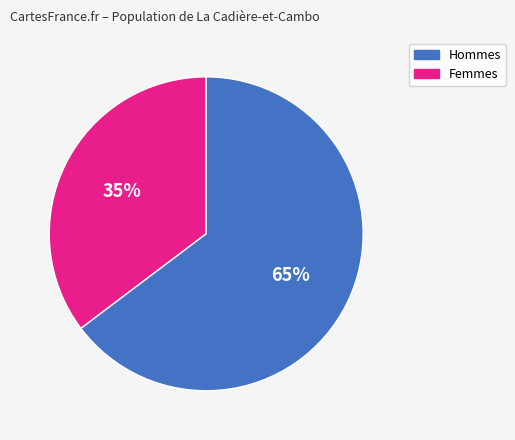

Is there a majority slice in this chart?

Yes